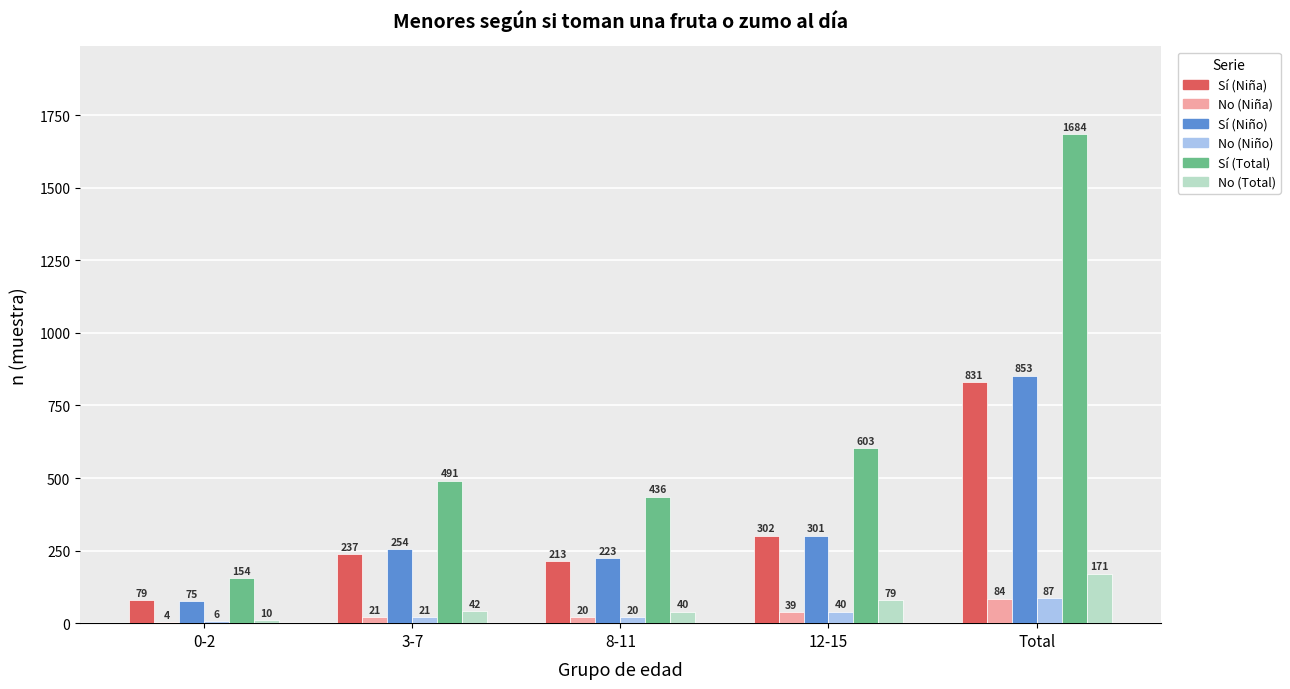

Which series has the largest total across all categories?

Sí (Total)